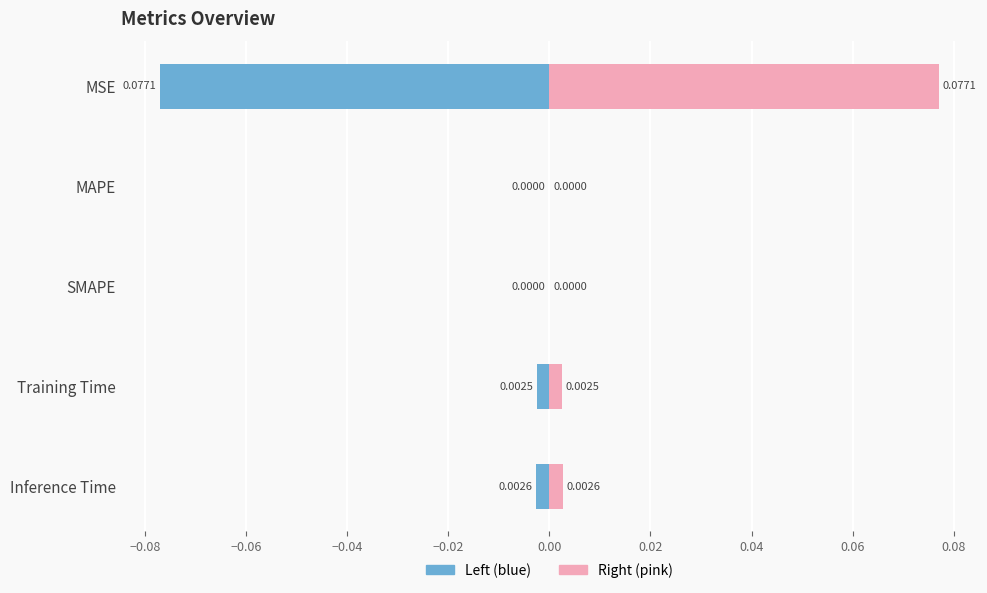

What is the difference between the maximum and minimum values in the col_1 (right) series?

0.1